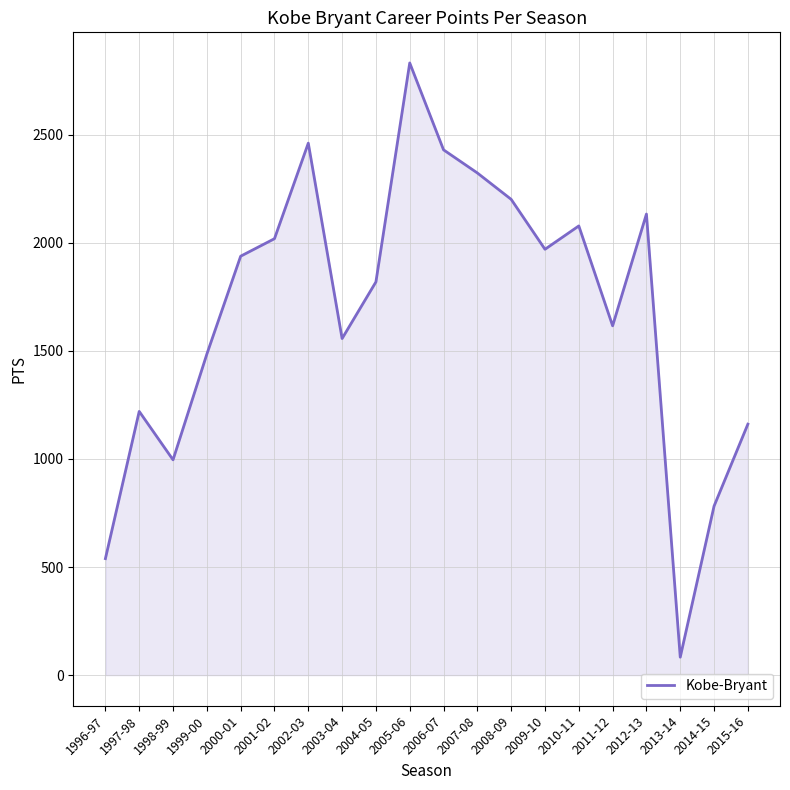

Is it true that the value at 1997-98 is 1220?

True